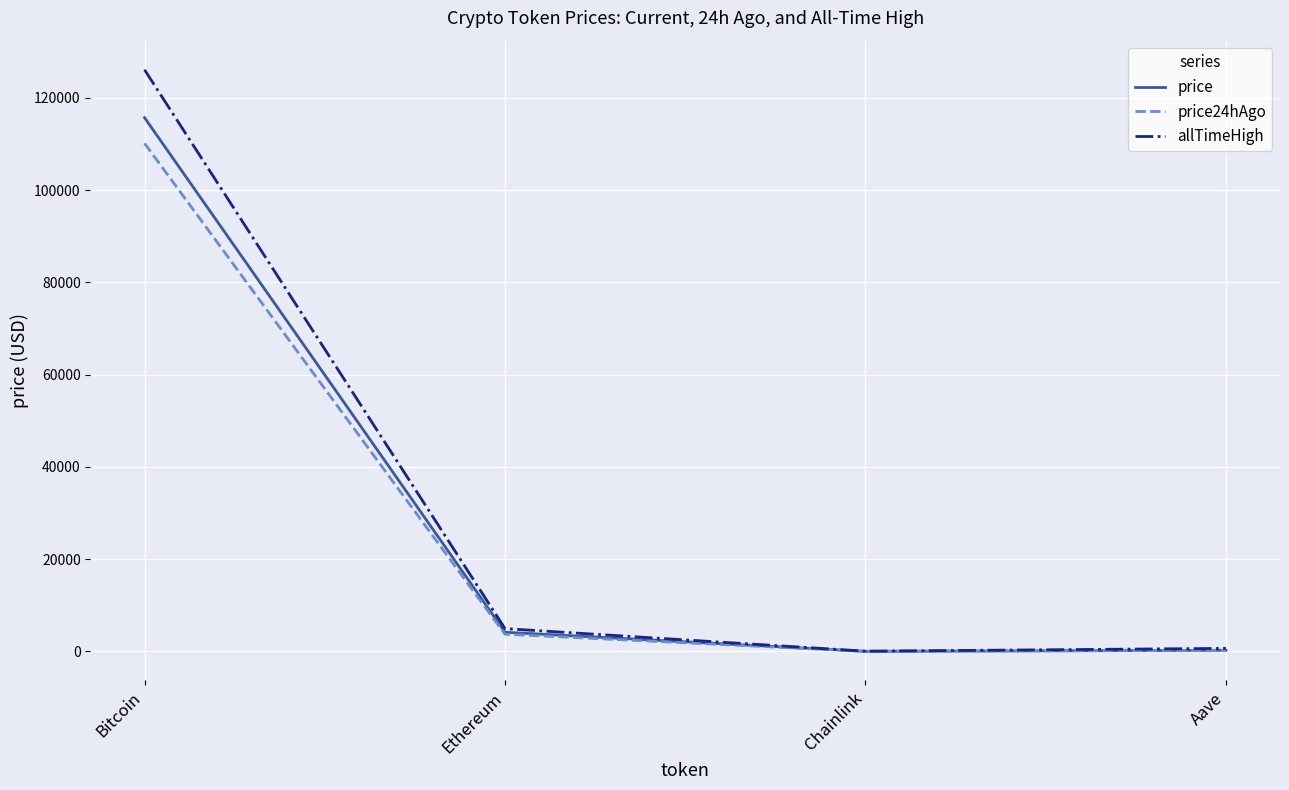

Is this an area chart (filled region under the line)?

No